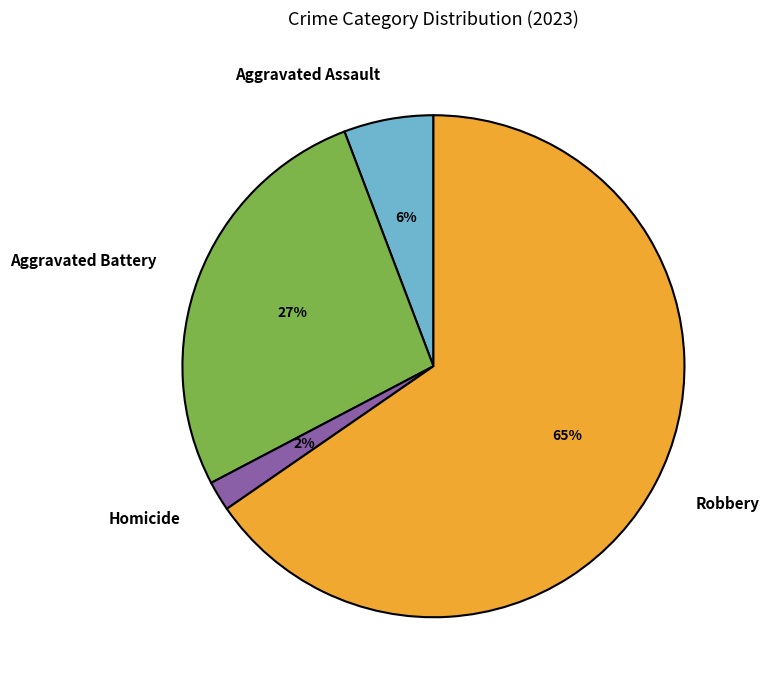

What percentage is the Robbery slice, to the nearest percent?

65%